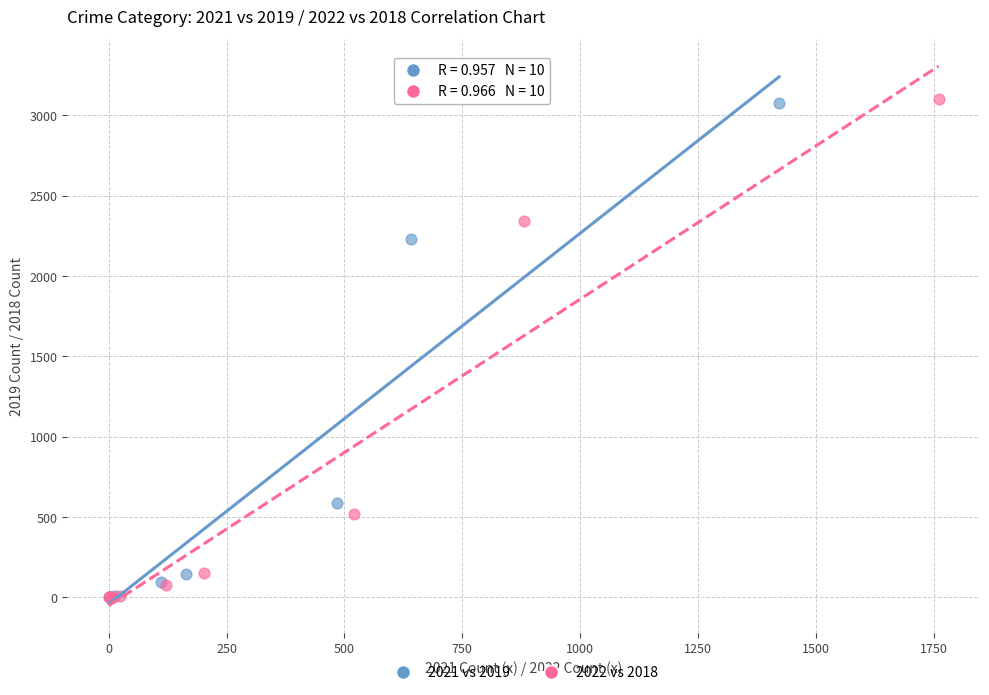

Which series has the largest Y range (max minus min)?

2022 vs 2018